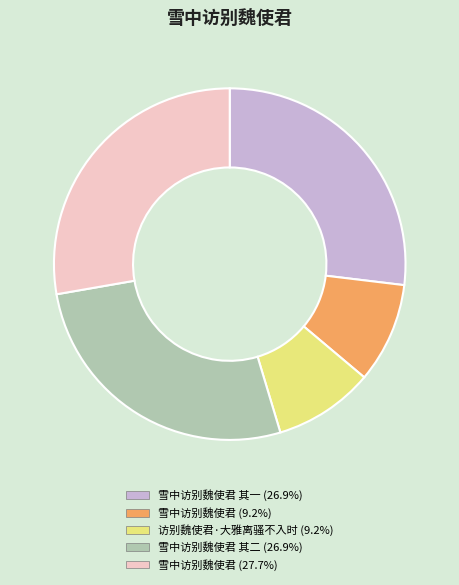

Does any single category account for the majority?

No